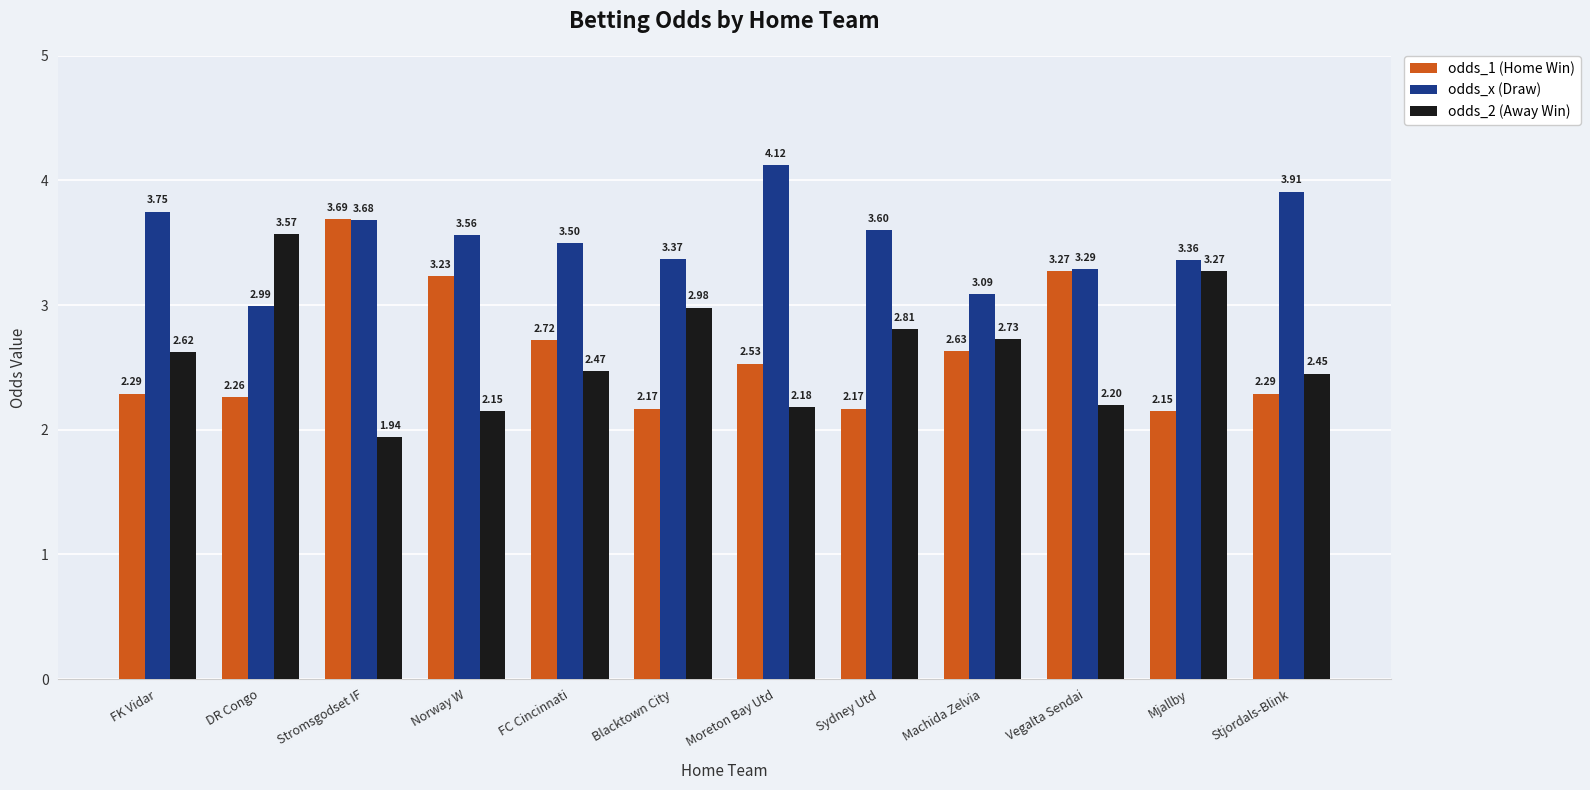

How many data points in odds_2 (Away Win) are less than 2?

1